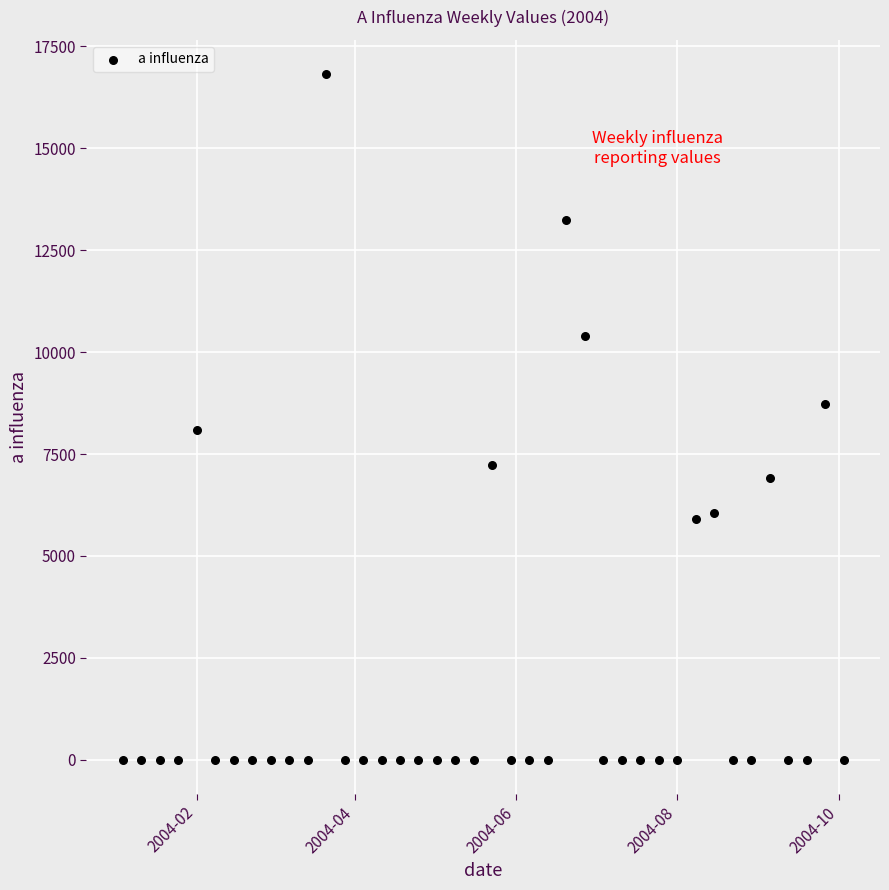

What is the range of Y values (max minus min)?

16816.7